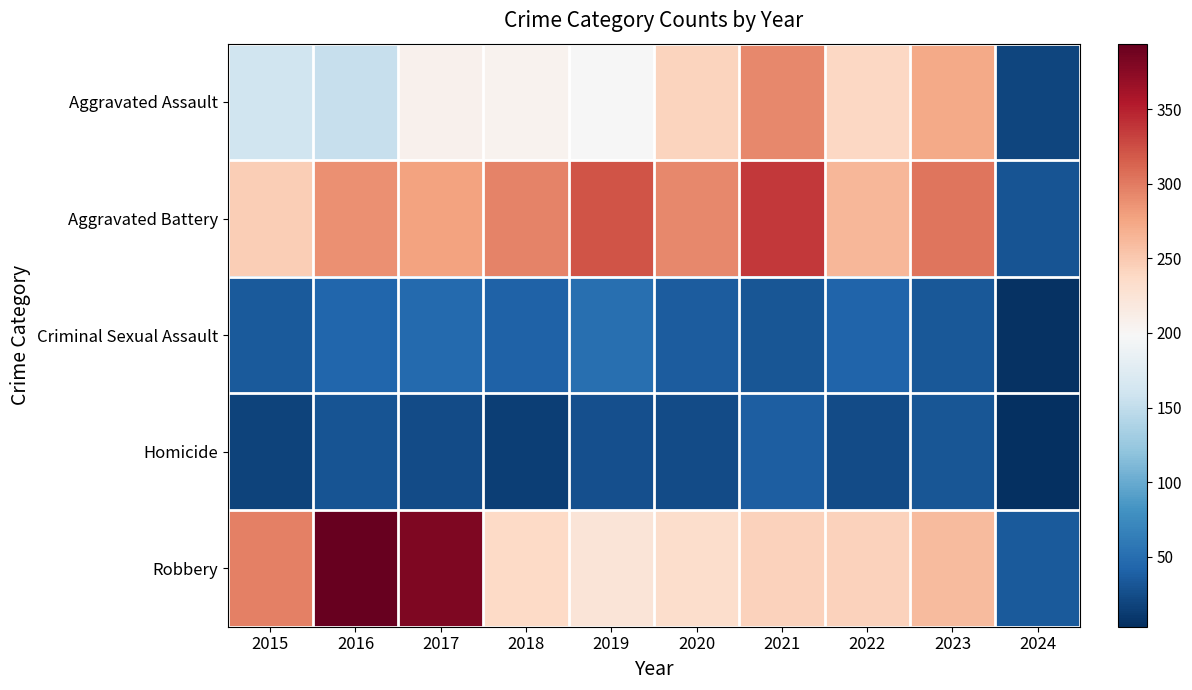

At 2018, list the series in order from largest to smallest.

Aggravated Battery, Robbery, Aggravated Assault, Criminal Sexual Assault, Homicide